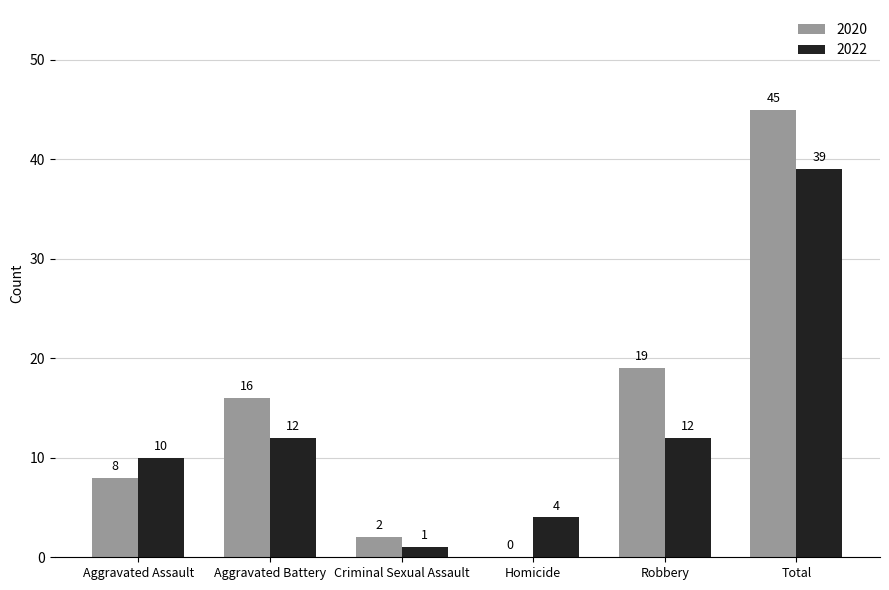

The value of 2020 at Robbery is 31. True or false?

False